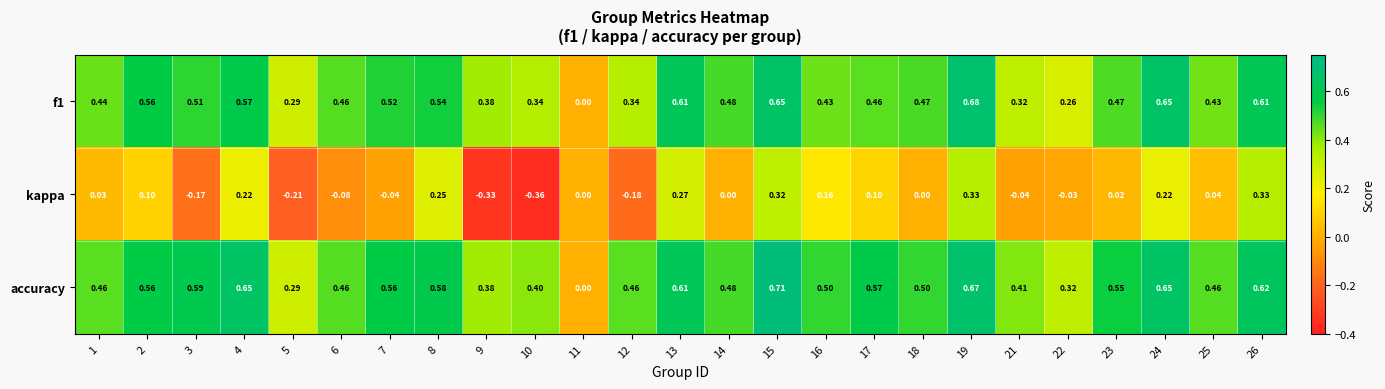

Which series changed the most between 6 and 18?

kappa